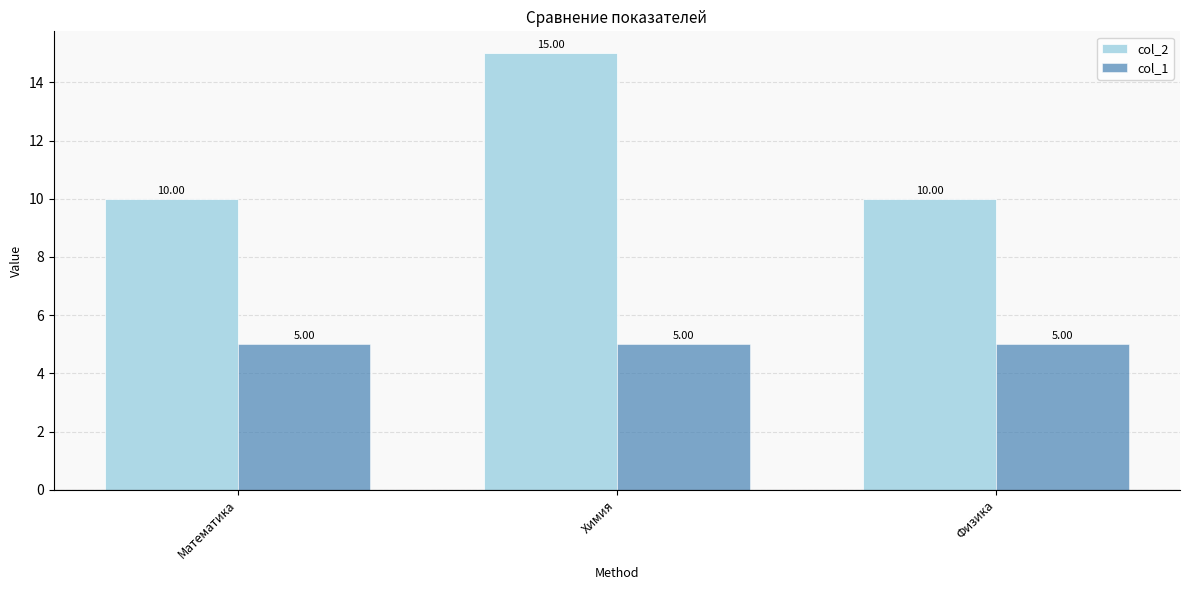

What is the average value of the col_2 series?

12